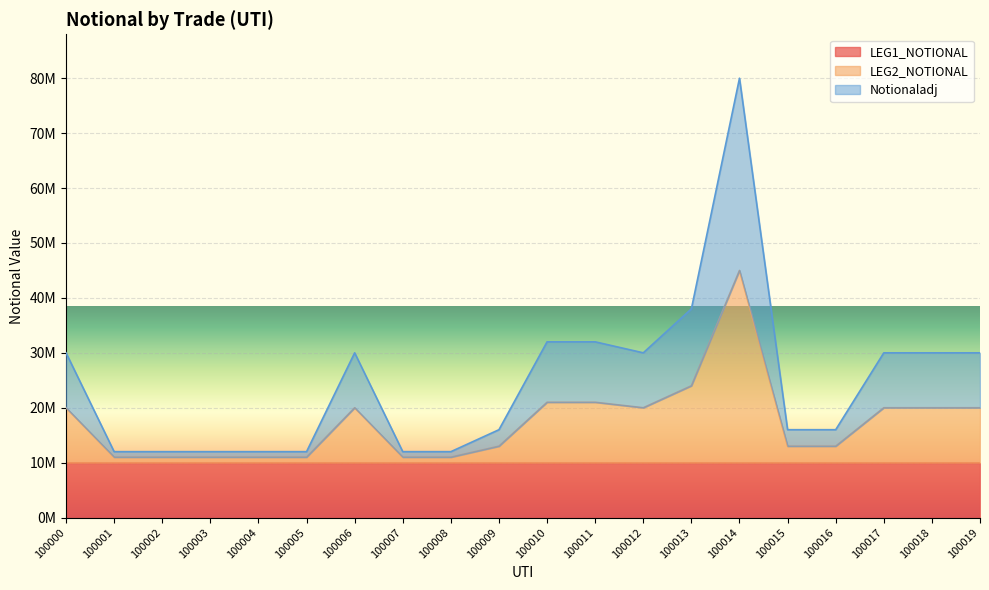

Between 100003 and 100016, which series saw the biggest shift?

Notionaladj